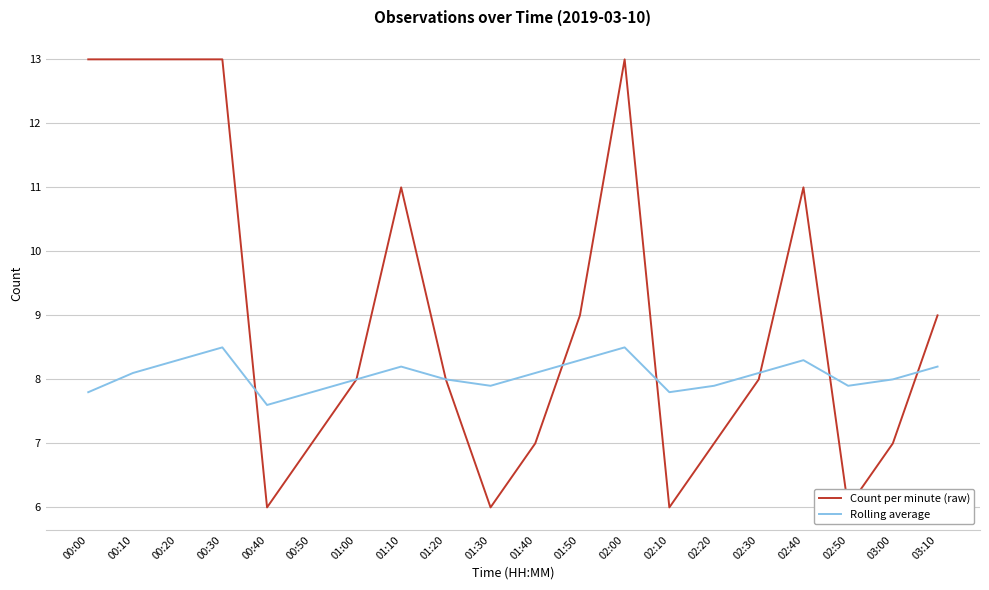

Reading left to right, list all the values displayed in this chart.

Count per minute (raw): 00:00=13.0	00:10=13.0	00:20=13.0	00:30=13.0	00:40=6.0	00:50=7.0	01:00=8.0	01:10=11.0	01:20=8.0	01:30=6.0	01:40=7.0	01:50=9.0	02:00=13.0	02:10=6.0	02:20=7.0	02:30=8.0	02:40=11.0	02:50=6.0	03:00=7.0	03:10=9.0
Rolling average: 00:00=7.8	00:10=8.1	00:20=8.3	00:30=8.5	00:40=7.6	00:50=7.8	01:00=8.0	01:10=8.2	01:20=8.0	01:30=7.9	01:40=8.1	01:50=8.3	02:00=8.5	02:10=7.8	02:20=7.9	02:30=8.1	02:40=8.3	02:50=7.9	03:00=8.0	03:10=8.2